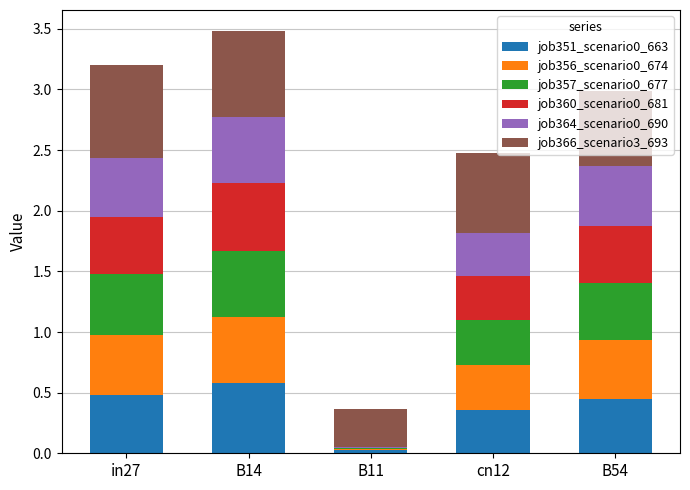

What is the maximum value for job351_scenario0_663?

0.6